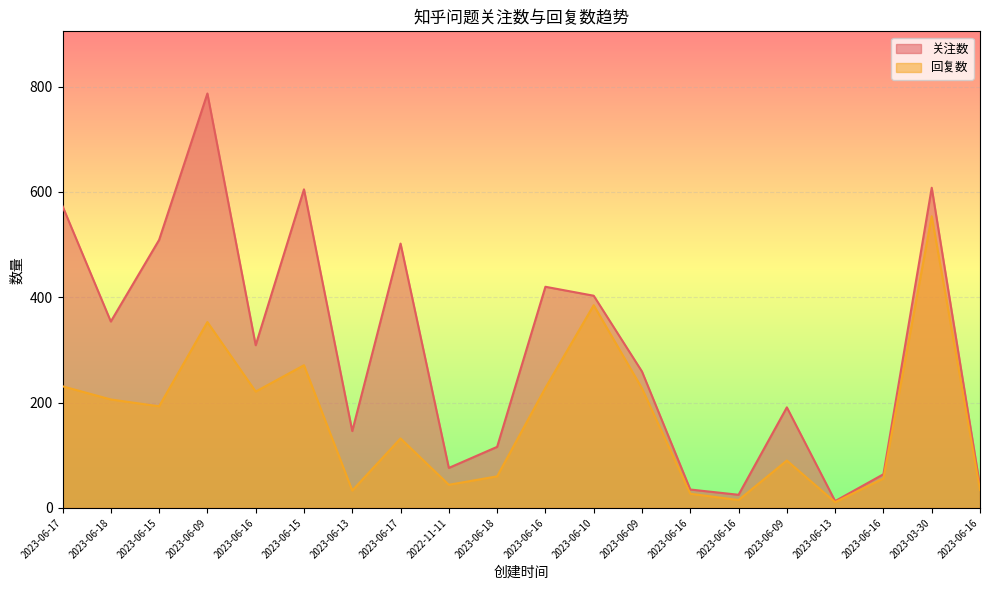

At which label does 回复数 first exceed 193?

2023-06-17